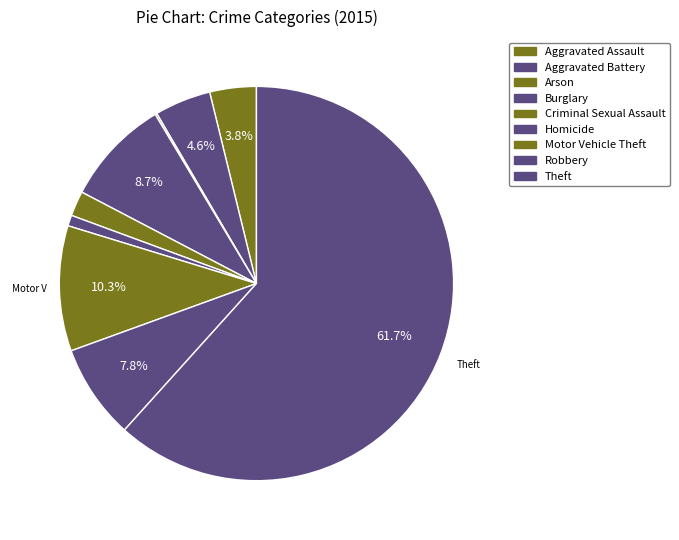

Combined, what portion of the pie is Homicide and Robbery?

8.7%